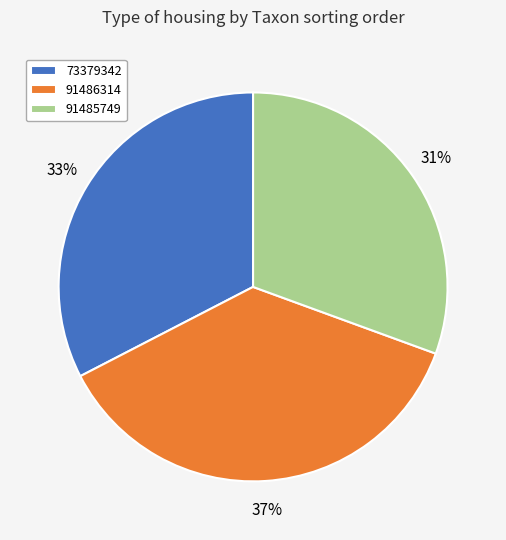

What percentage is the 73379342 slice, to the nearest percent?

33%